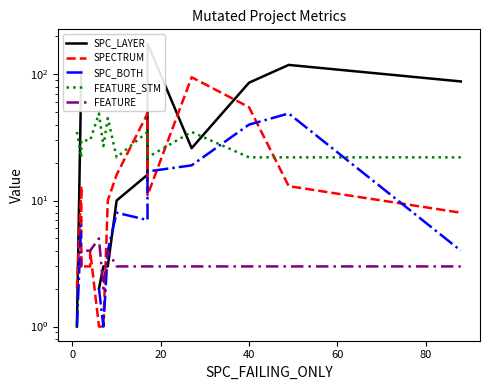

How many values in SPC_LAYER are above zero?

12